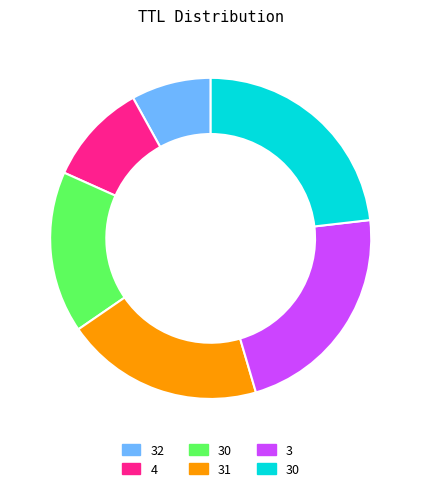

Is there any slice that represents more than half of the pie?

No